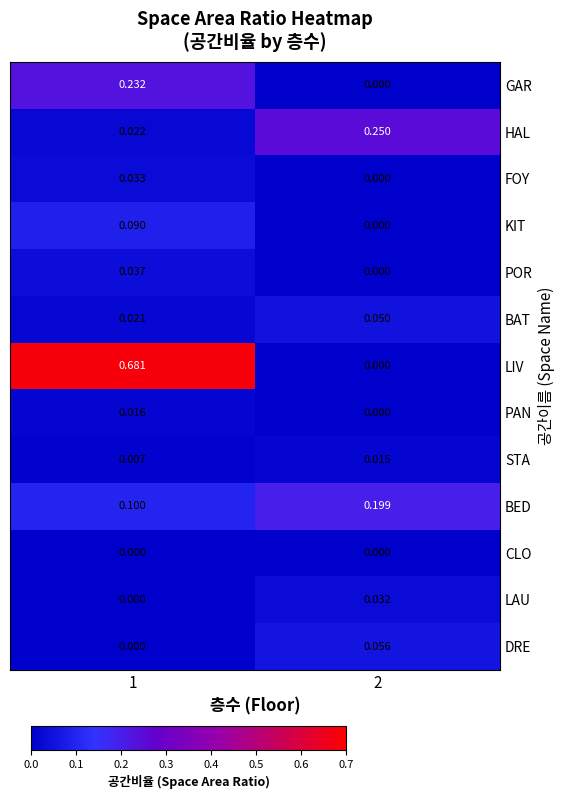

Is the value of KIT at 1 greater than the value of DRE at 2?

Yes